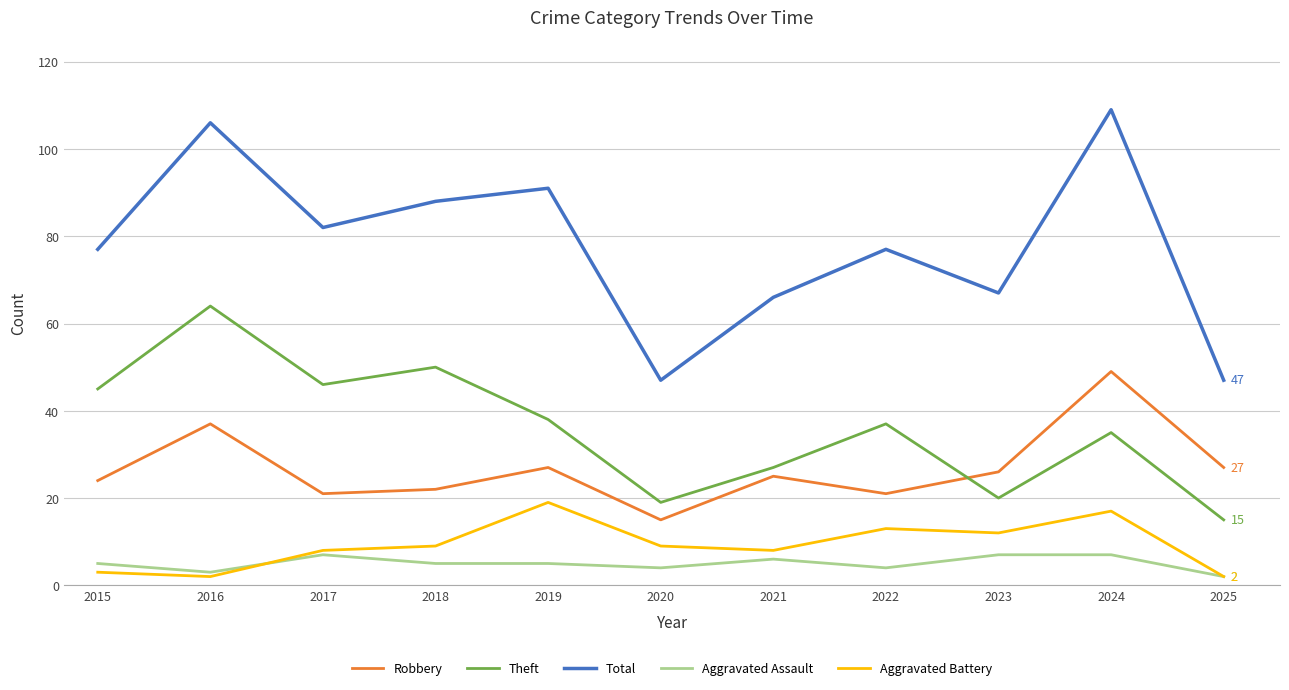

What is the total value across all series at 2022?

152